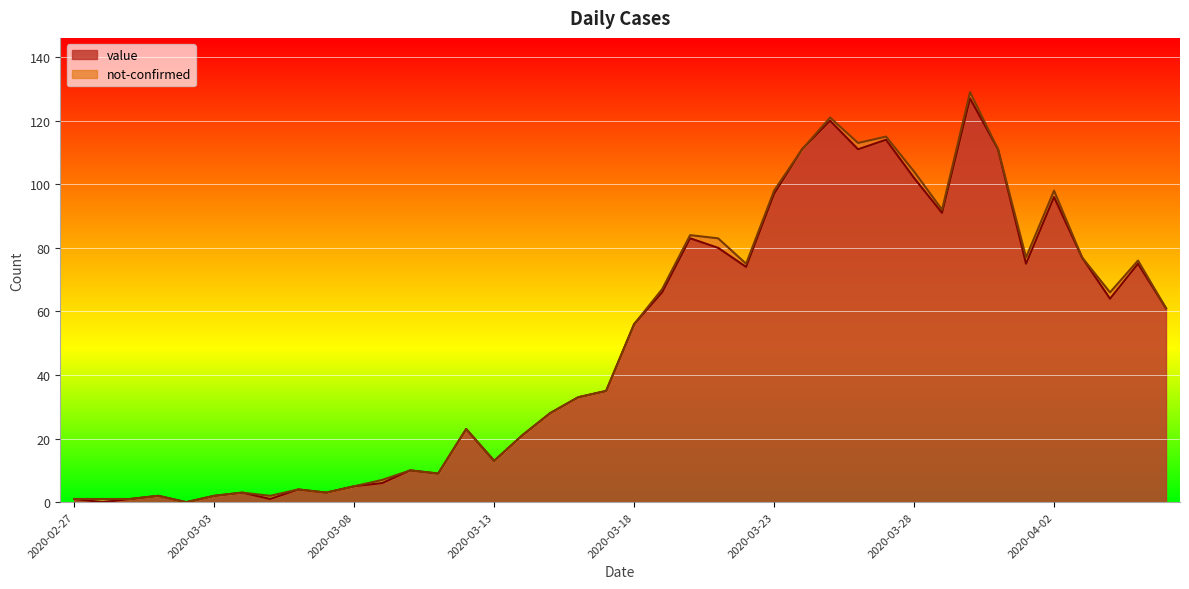

Where is the first local maximum?

2020-03-01